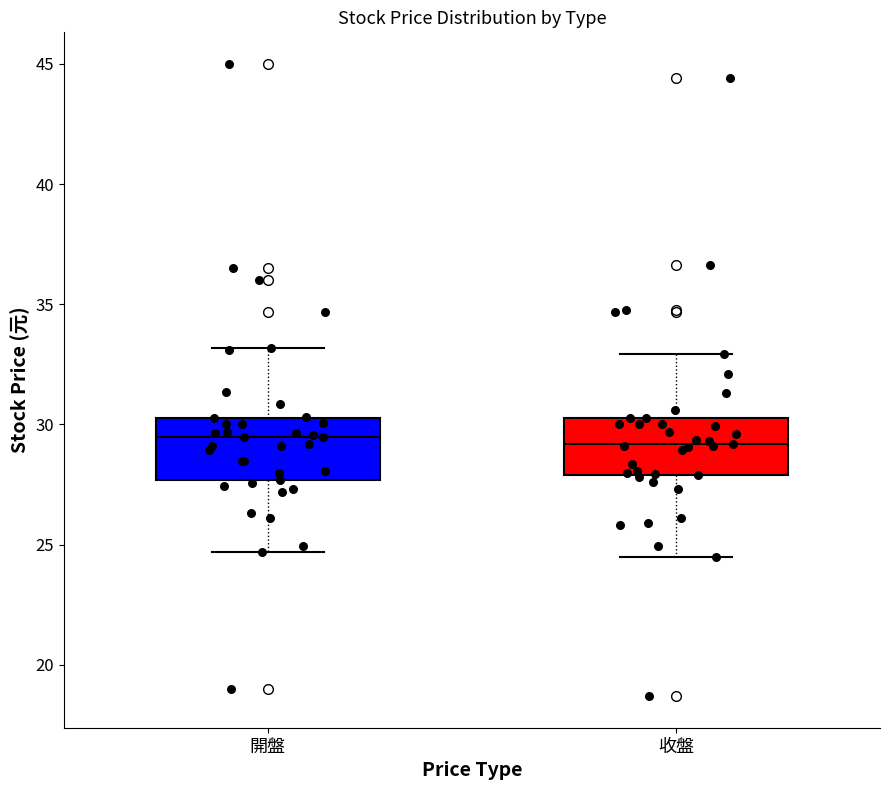

Where is the lower edge of the box for 開盤 on the y-axis? The values are not printed on the chart, so give them approximately, as read against the axis.

27.5